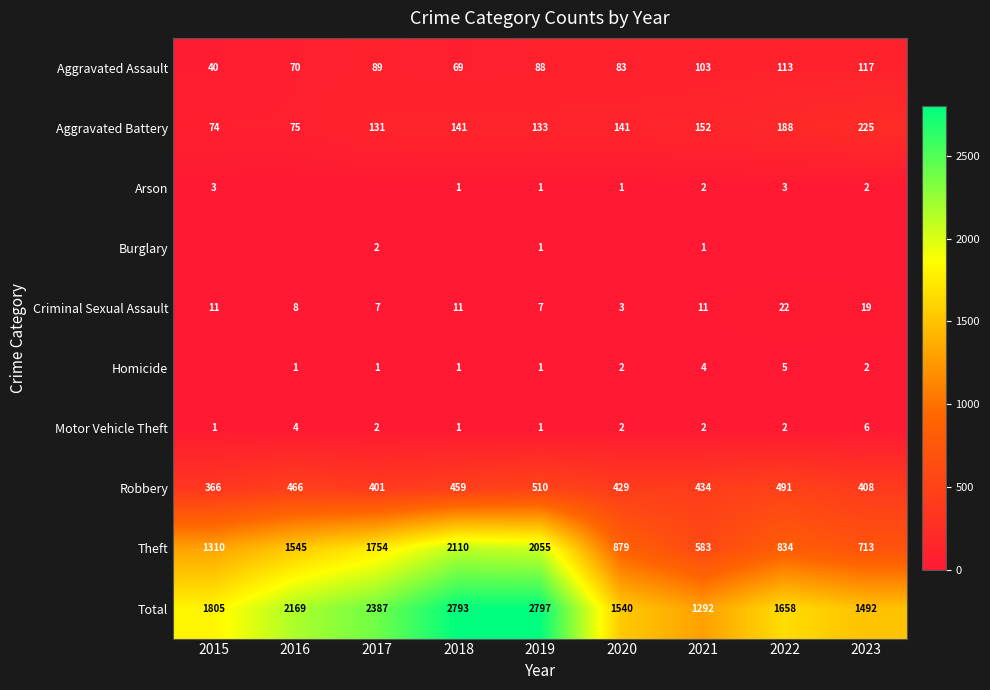

How many series are shown in this chart?

10